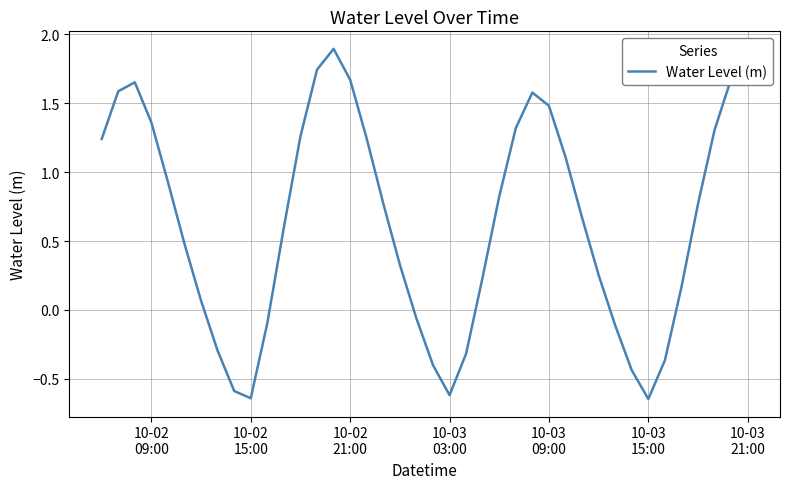

What is the difference between the maximum and minimum values?

2.5